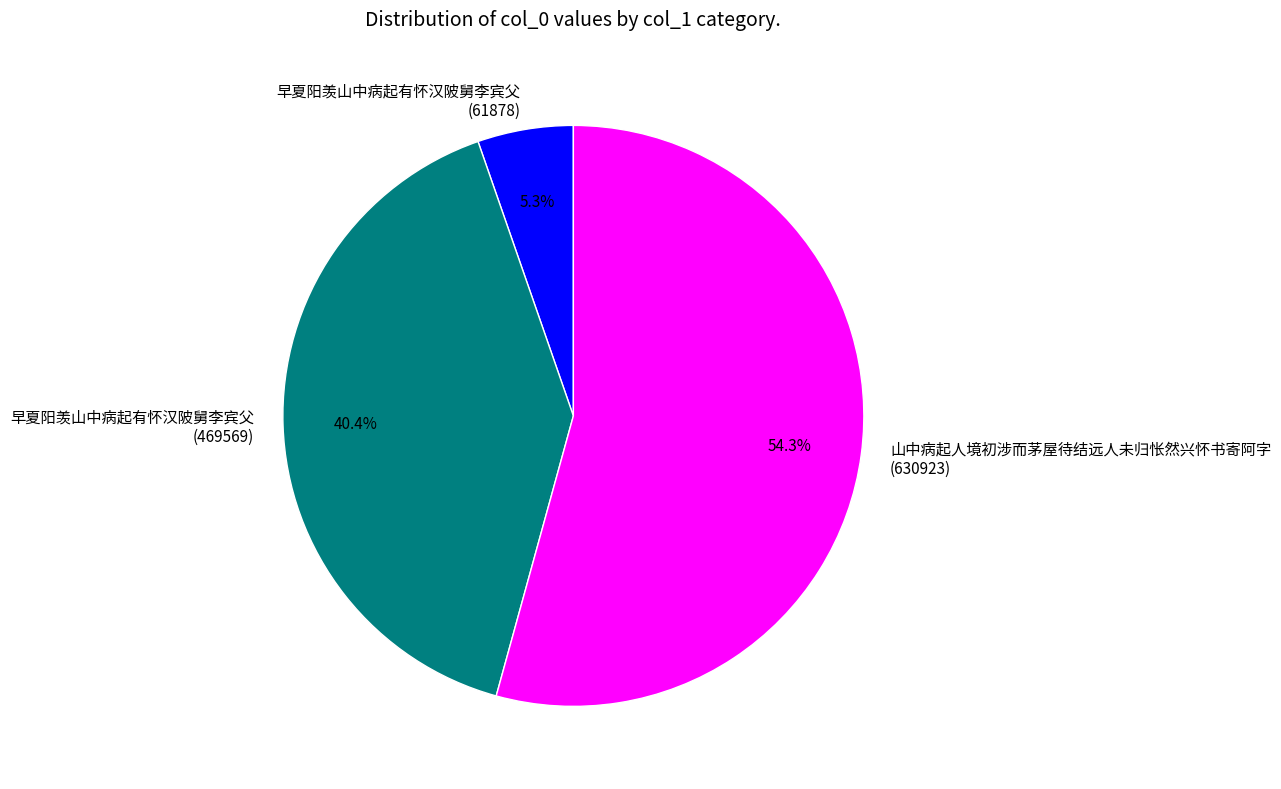

What percentage is NOT represented by 早夏阳羡山中病起有怀汉陂舅李宾父 (469569)?

59.6%